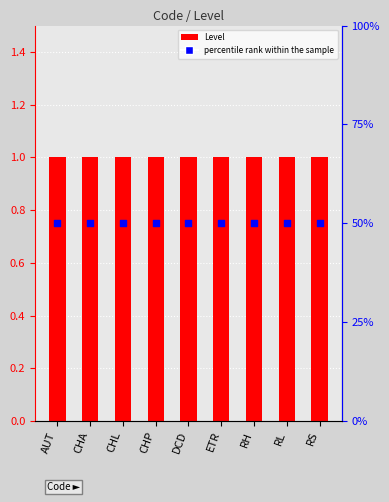

Which series has the largest total across all categories?

percentile rank within the sample